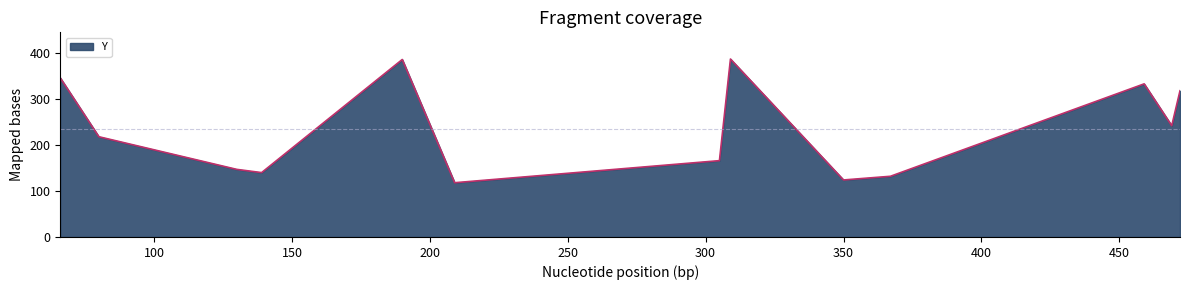

What is the greatest value displayed?

387